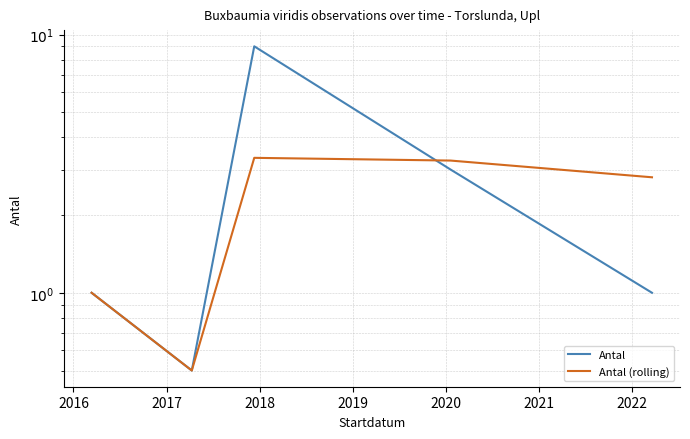

How many categories are shown in the chart?

5